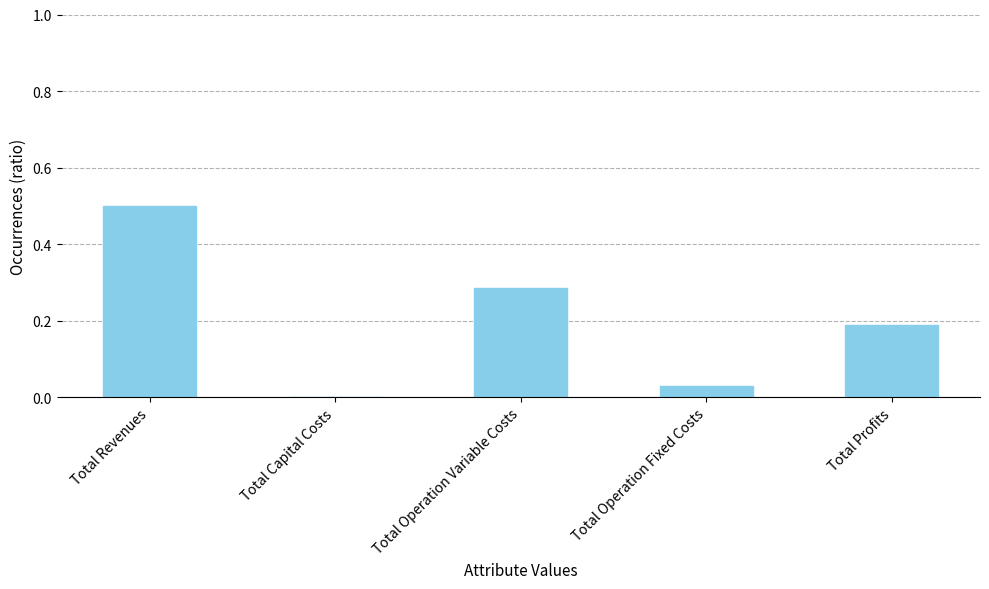

What is the greatest value displayed?

0.5